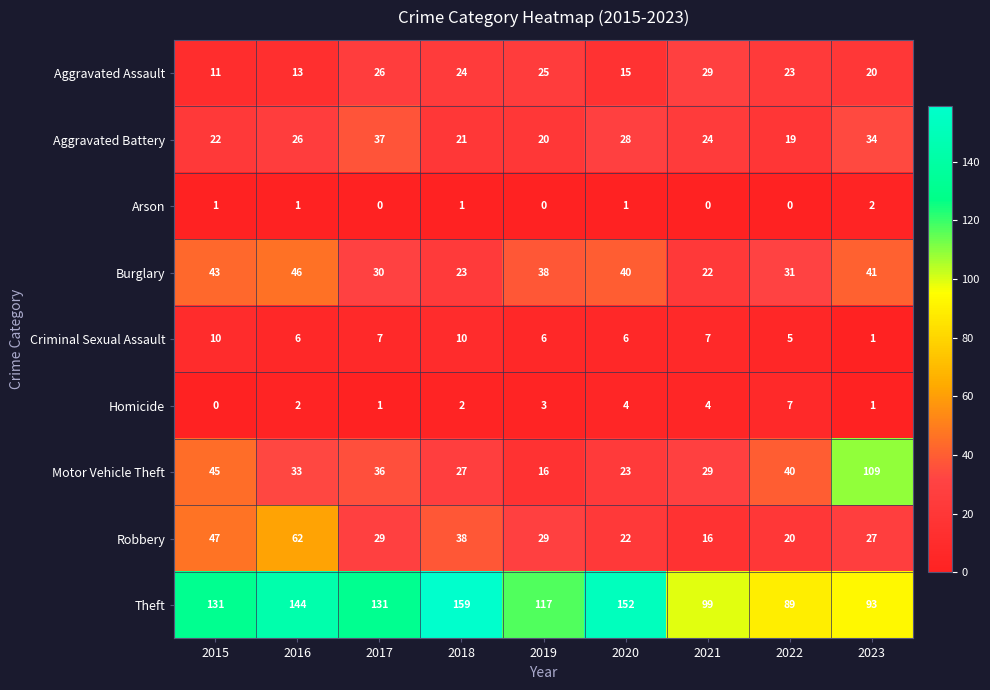

Where does the Aggravated Battery series first go above 24?

2016